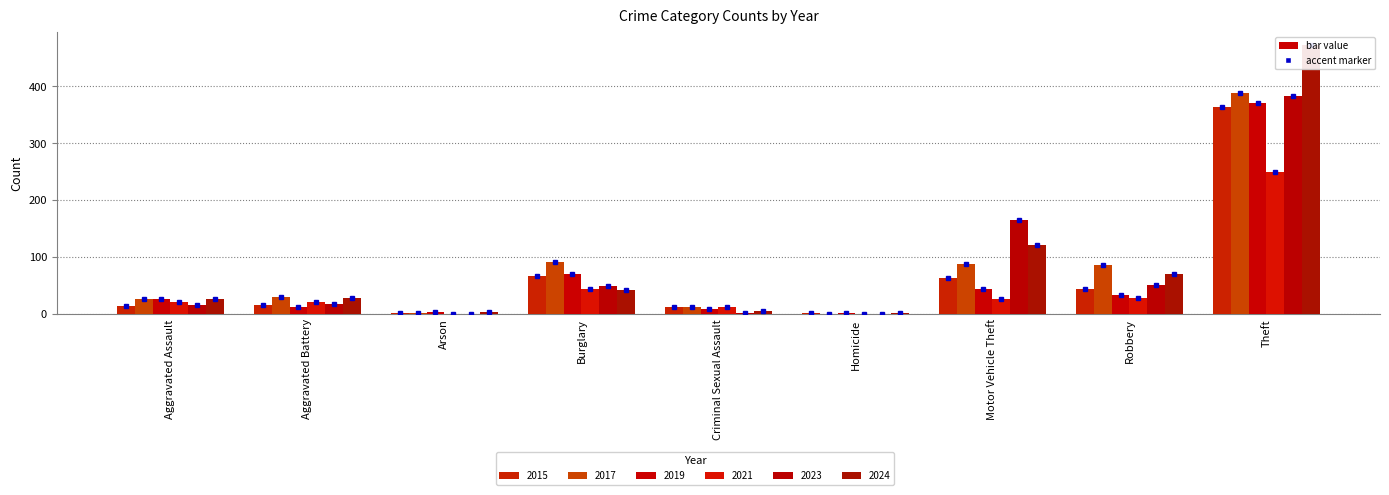

What is the value of the 2024 bar at the 3rd from the left?

4